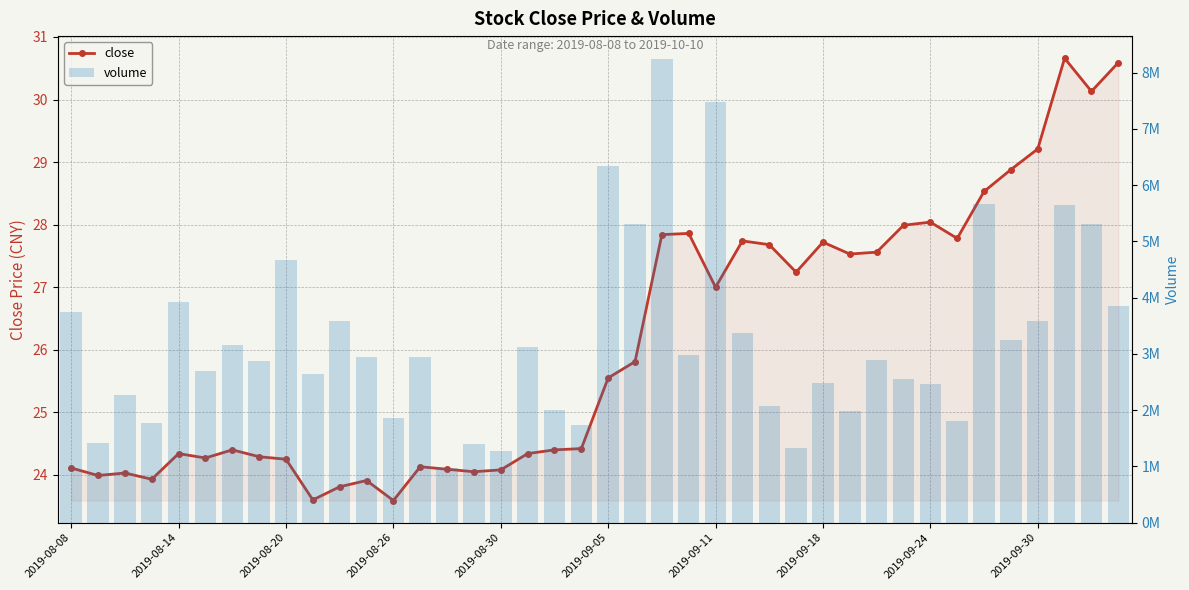

What is the sum of the close values at 2019-09-11 and 2019-08-30?

51.1